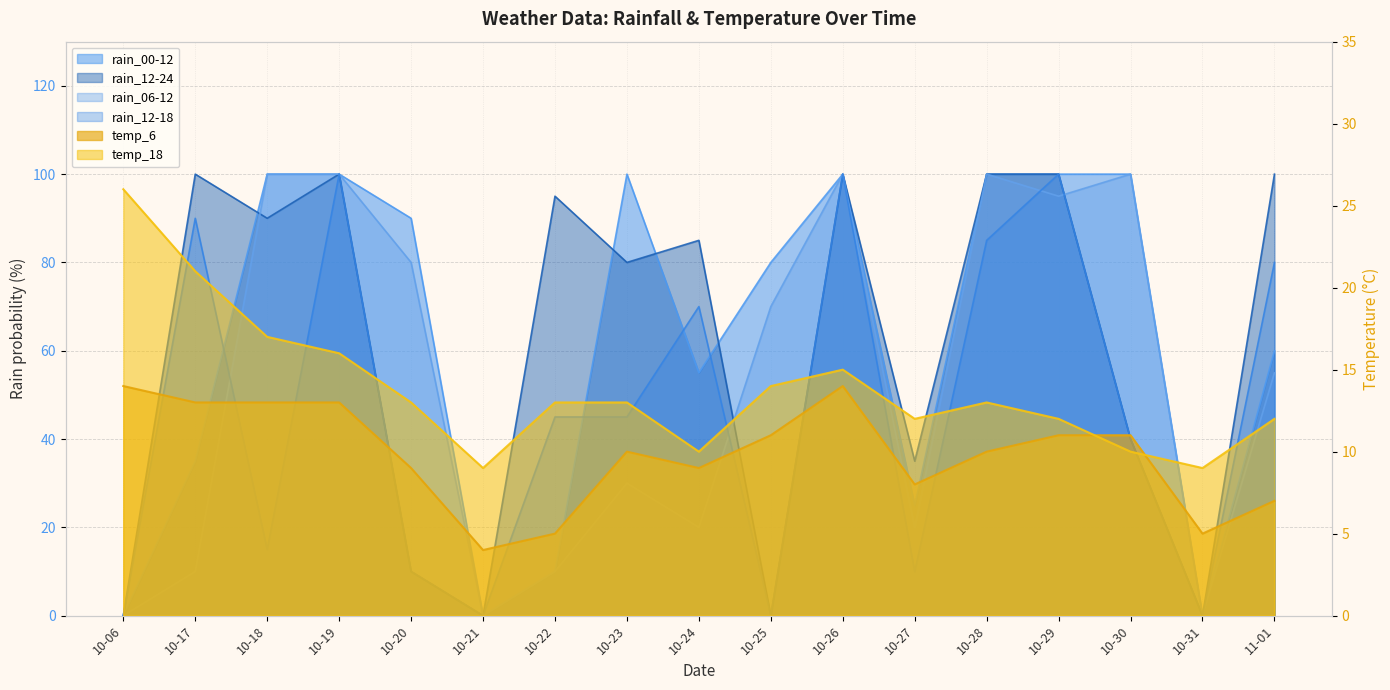

What is the highest value of the rain_12-24 series?

100